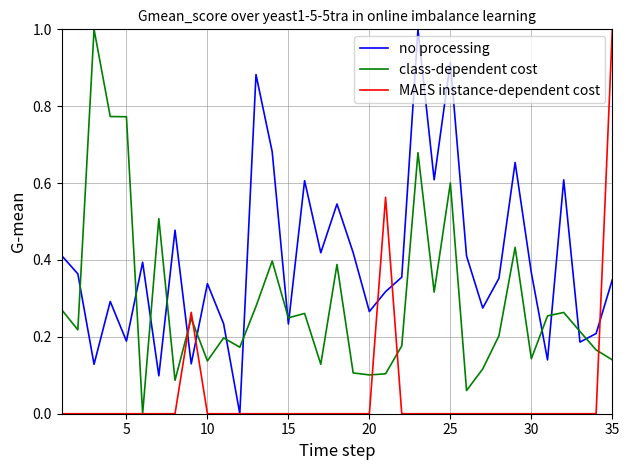

What is the maximum value for no processing?

1.0